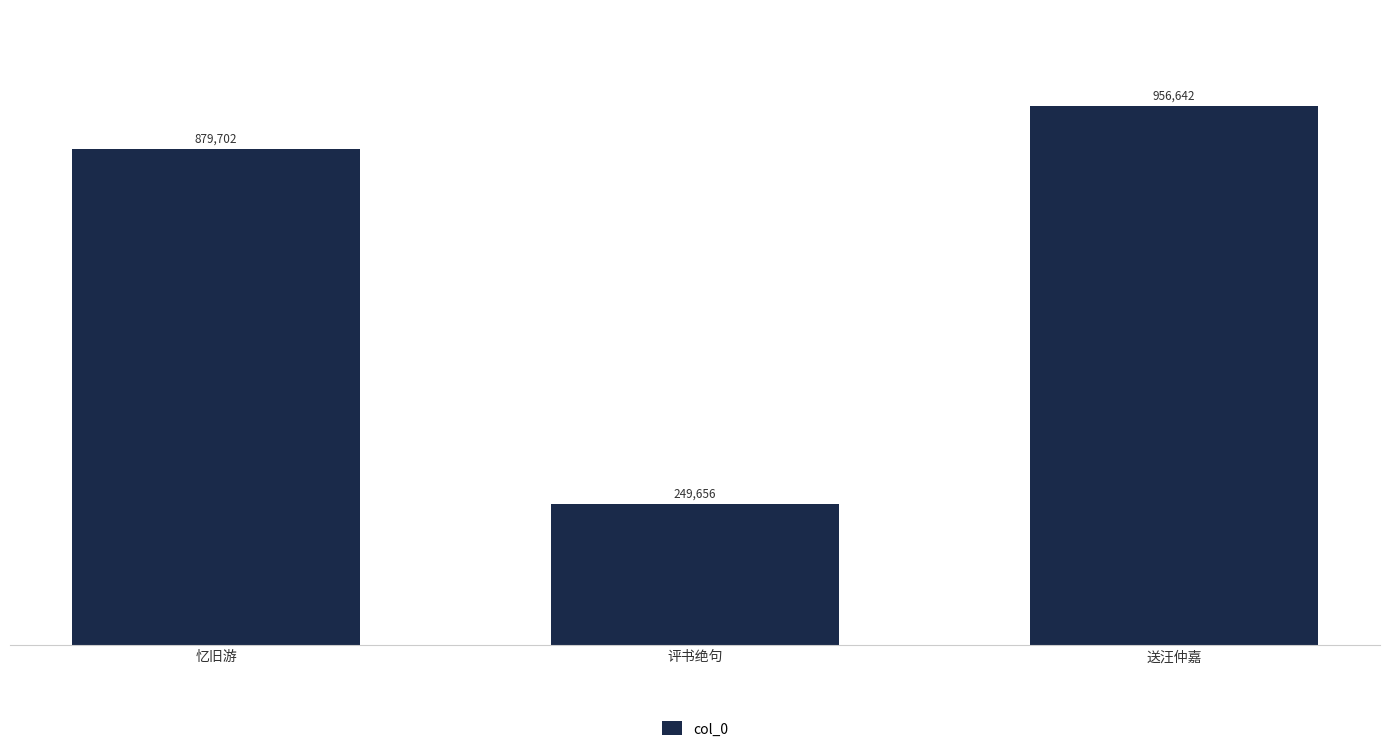

What is the difference between the maximum and minimum values?

706986